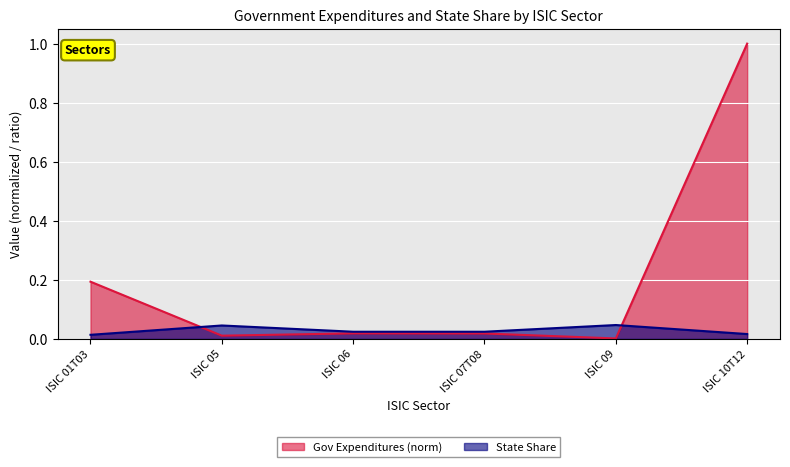

Reading left to right, what are all the values shown in this chart?

Government Expenditures: ISIC 01T03=0.2	ISIC 05=0.0	ISIC 06=0.0	ISIC 07T08=0.0	ISIC 09=0.0	ISIC 10T12=1.0
State Share: ISIC 01T03=0.0	ISIC 05=0.0	ISIC 06=0.0	ISIC 07T08=0.0	ISIC 09=0.0	ISIC 10T12=0.0